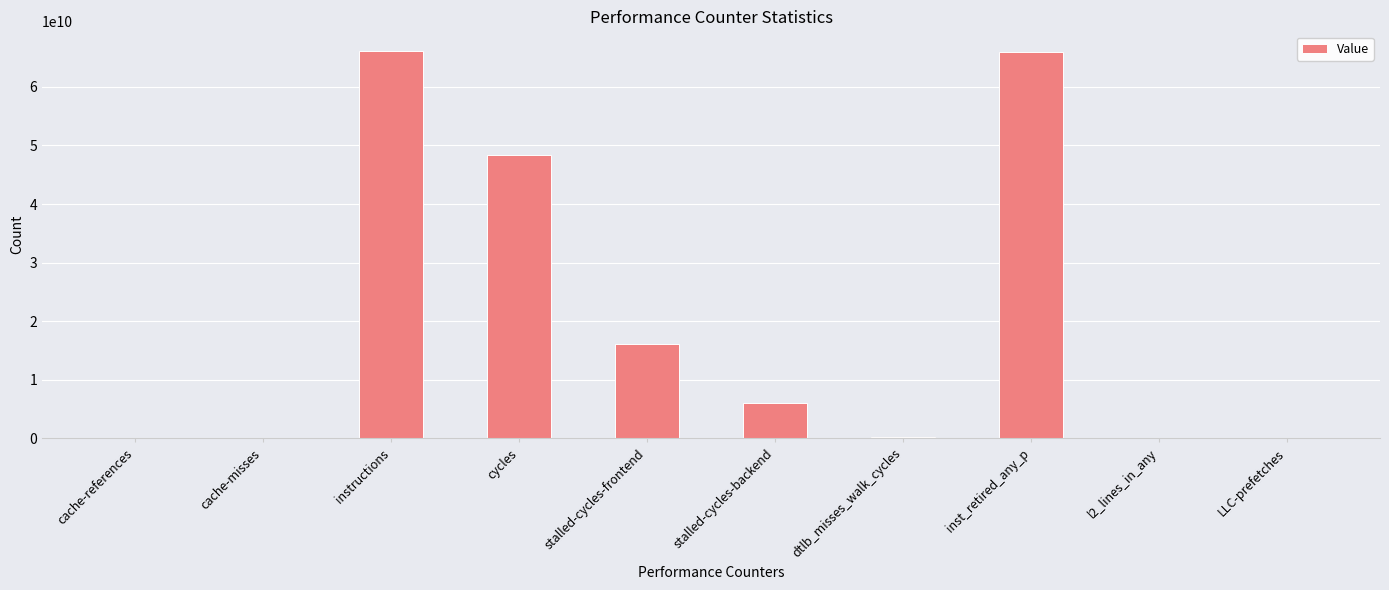

What is the ratio of the value at inst_retired_any_p to the value at instructions?

1.0